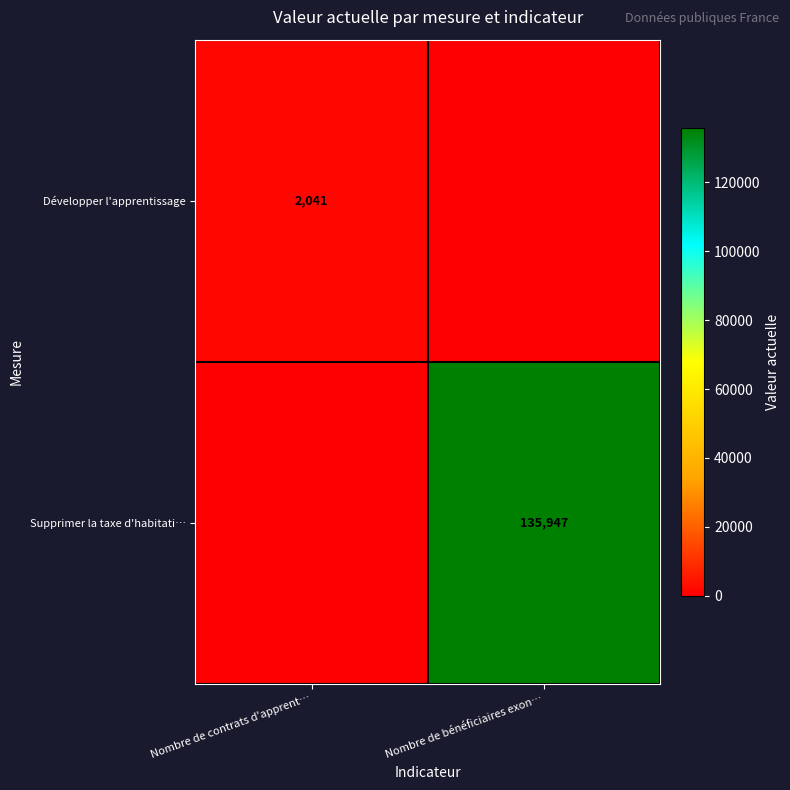

At how many categories does at least one series exceed 125851?

1